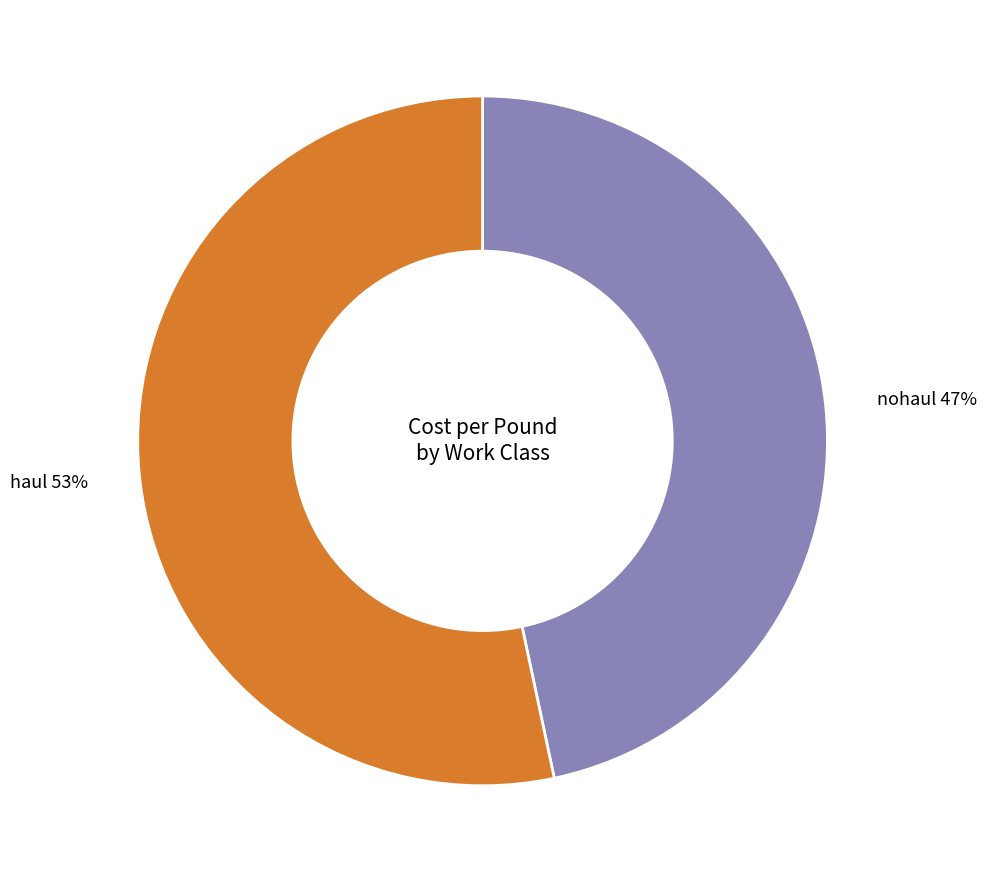

To the nearest percent, what is the average slice percentage?

50%